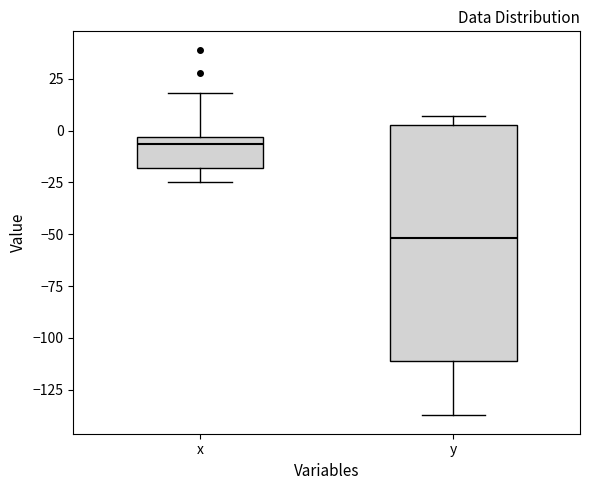

Reading left to right, transcribe this box plot: for each box, give where its median line is, the range the box spans, and where its two whiskers end, as read against the y-axis. The values are not printed on the chart, so give them approximately, as read against the axis.

x: median -5 (just below the box's upper edge), box -20 to -5, whiskers -25 to 20
y: median -50, box -110 to 5, whiskers -135 to 5 (just above the box's upper edge)